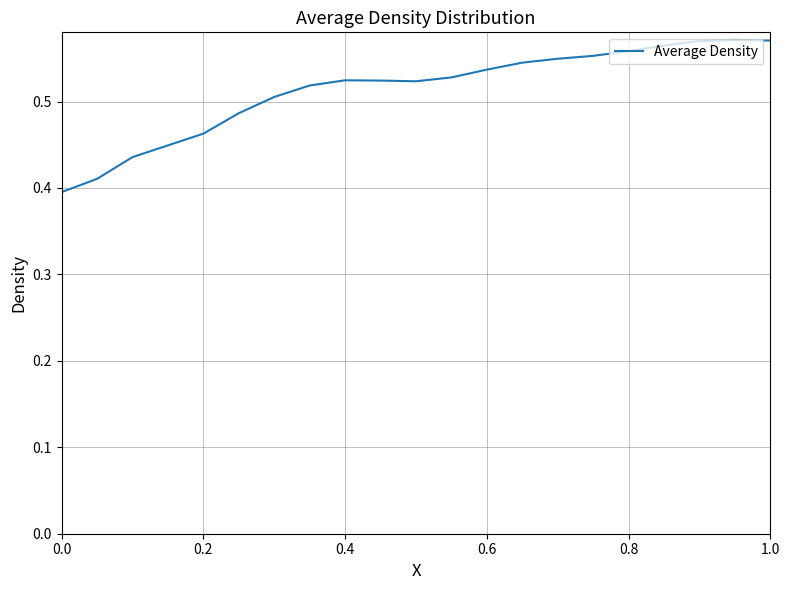

How many interior local peaks (higher than both neighbors) does the data have?

2